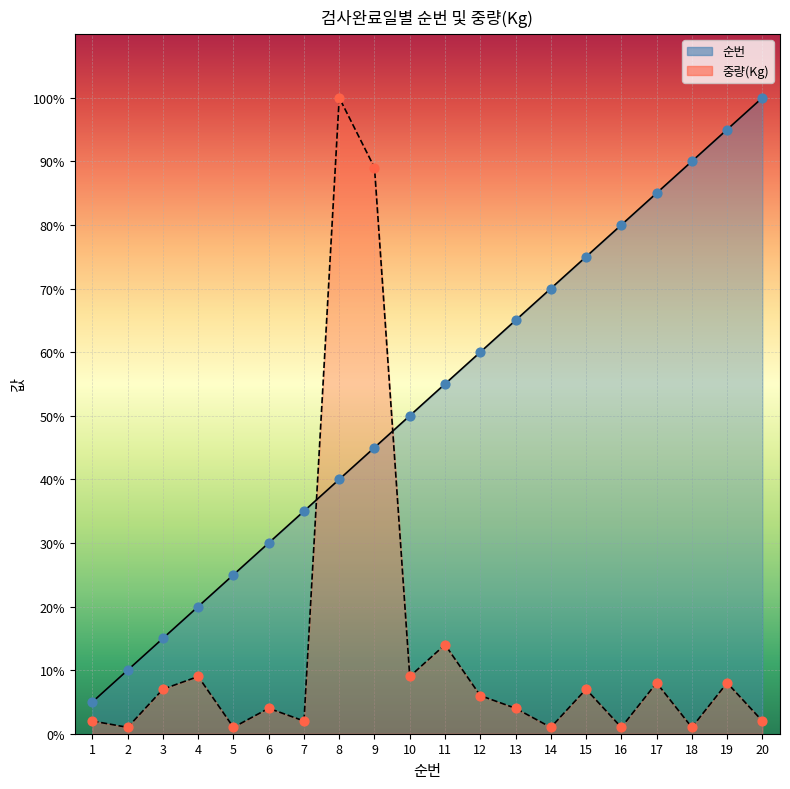

What are all the series names shown in the legend?

순번, 중량(Kg)